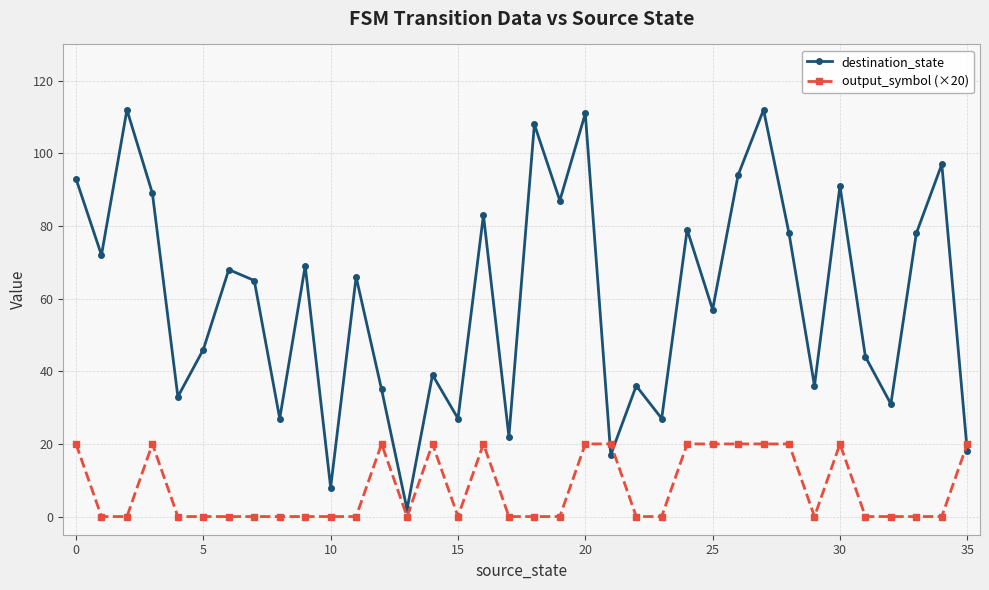

Which series has the largest total across all categories?

destination_state